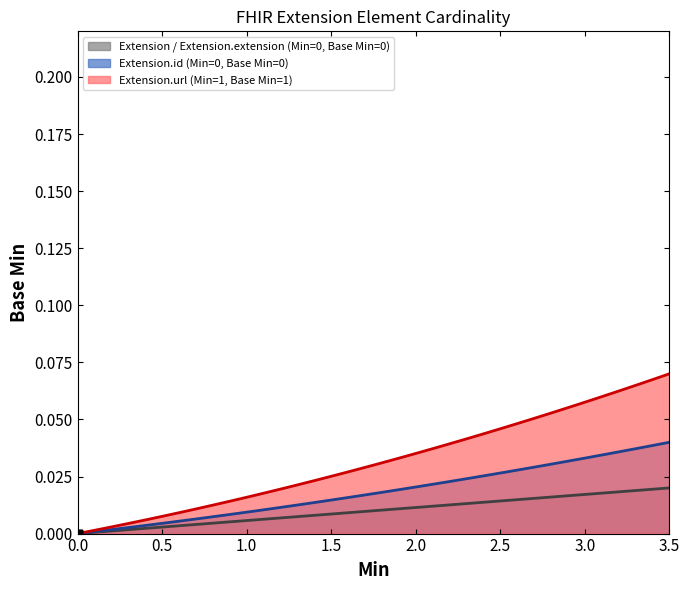

Between Extension.url and Extension, which is larger?

Extension.url